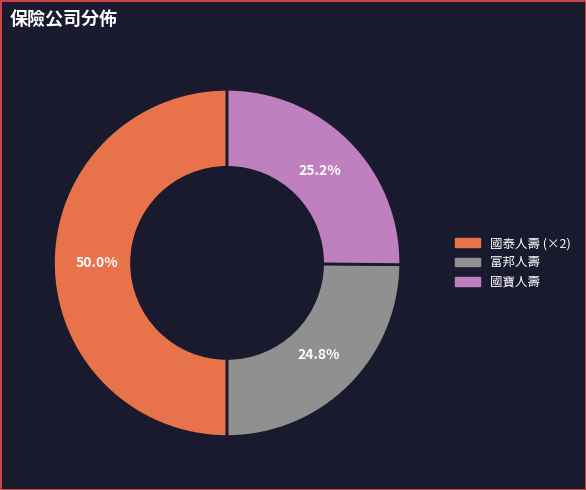

What percentage do 國寶人壽 and 富邦人壽 together represent?

50.0%